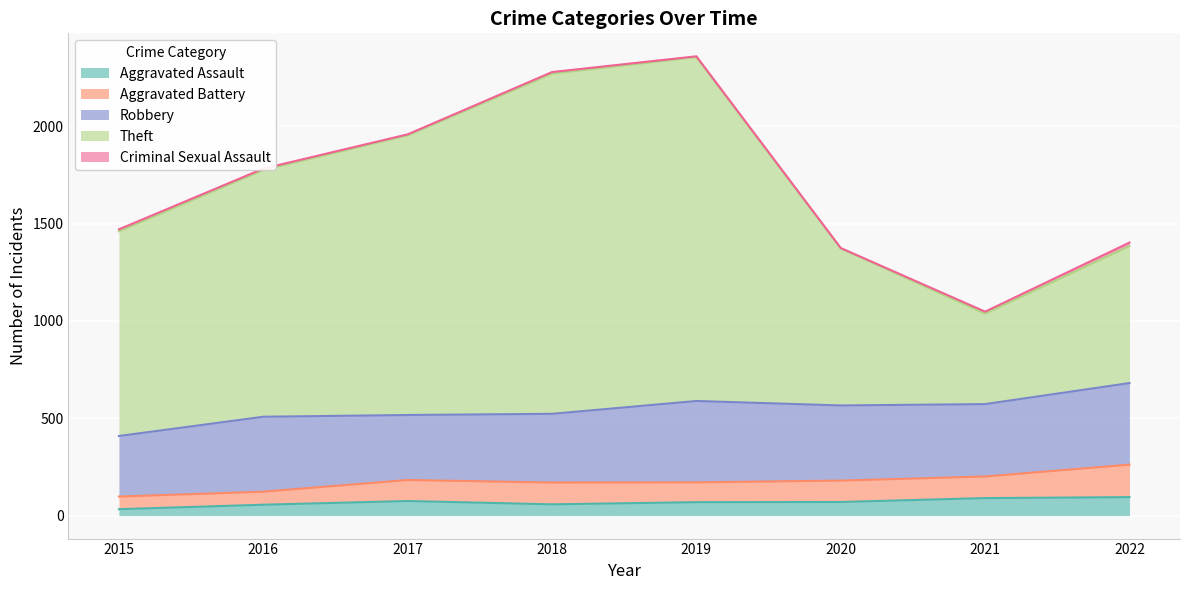

At which category does Robbery reach its first local peak?

2016